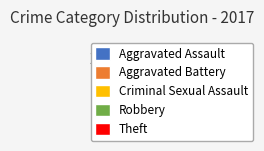

What is the ratio of the value at Aggravated Battery to the value at Aggravated Assault?

1.0